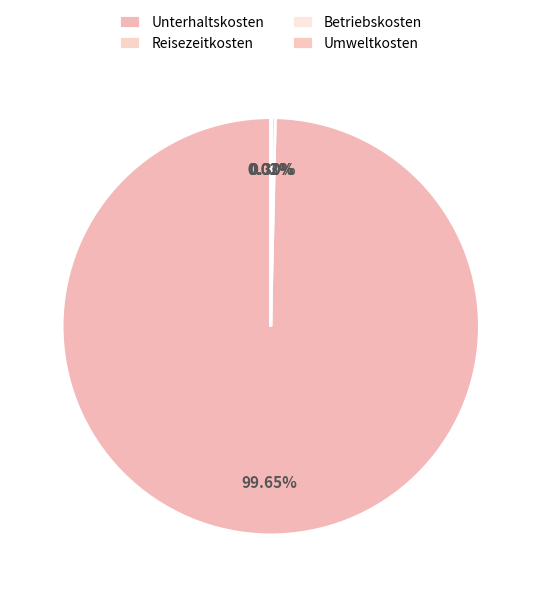

How much of the chart is everything except Unterhaltskosten?

0.3%